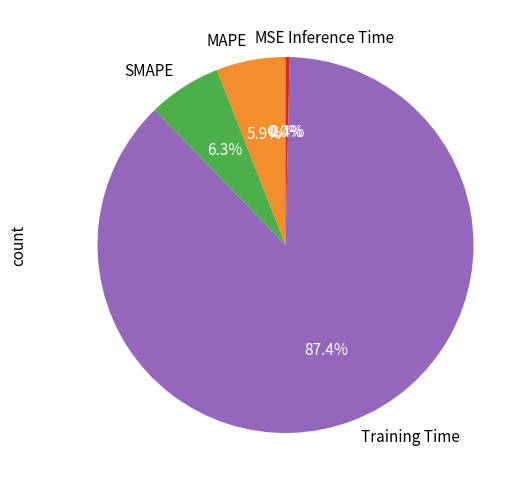

What percentage is NOT represented by Training Time?

12.6%